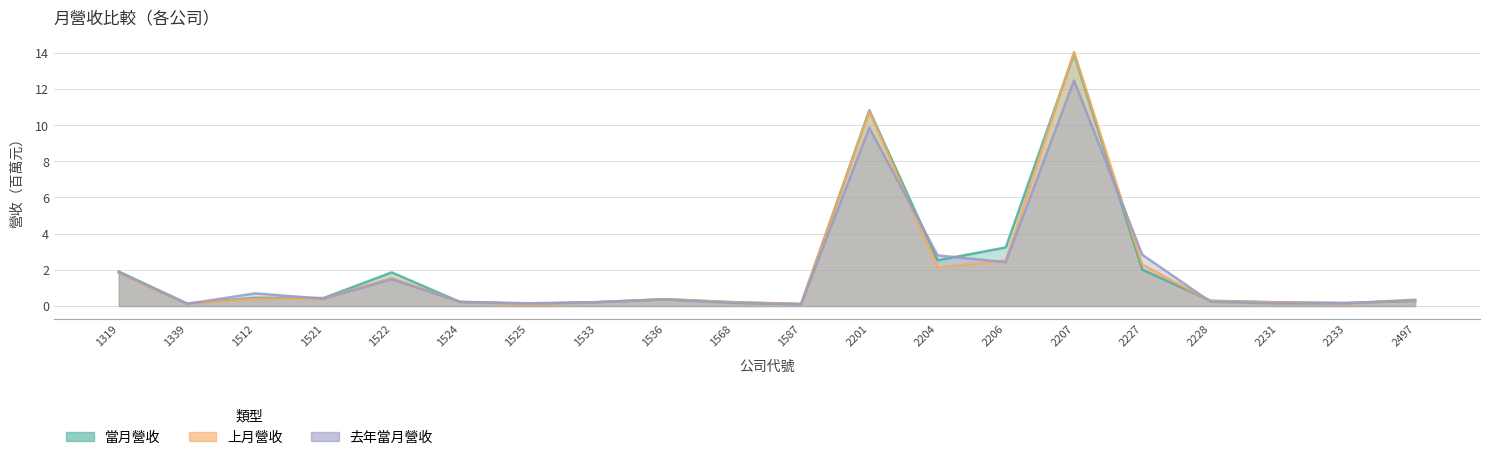

True or false: 上月營收 has a value of 2.3 at 2227.

True